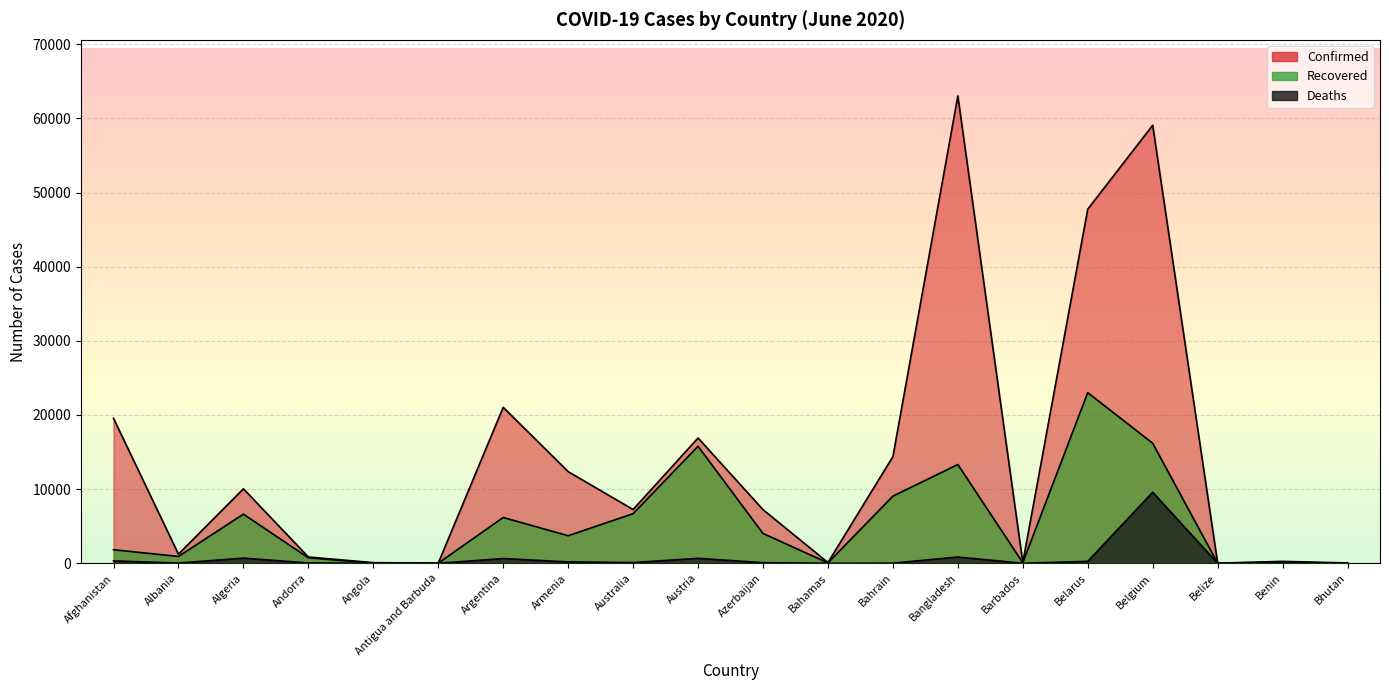

True or false: Confirmed and Recovered cross at least once.

False